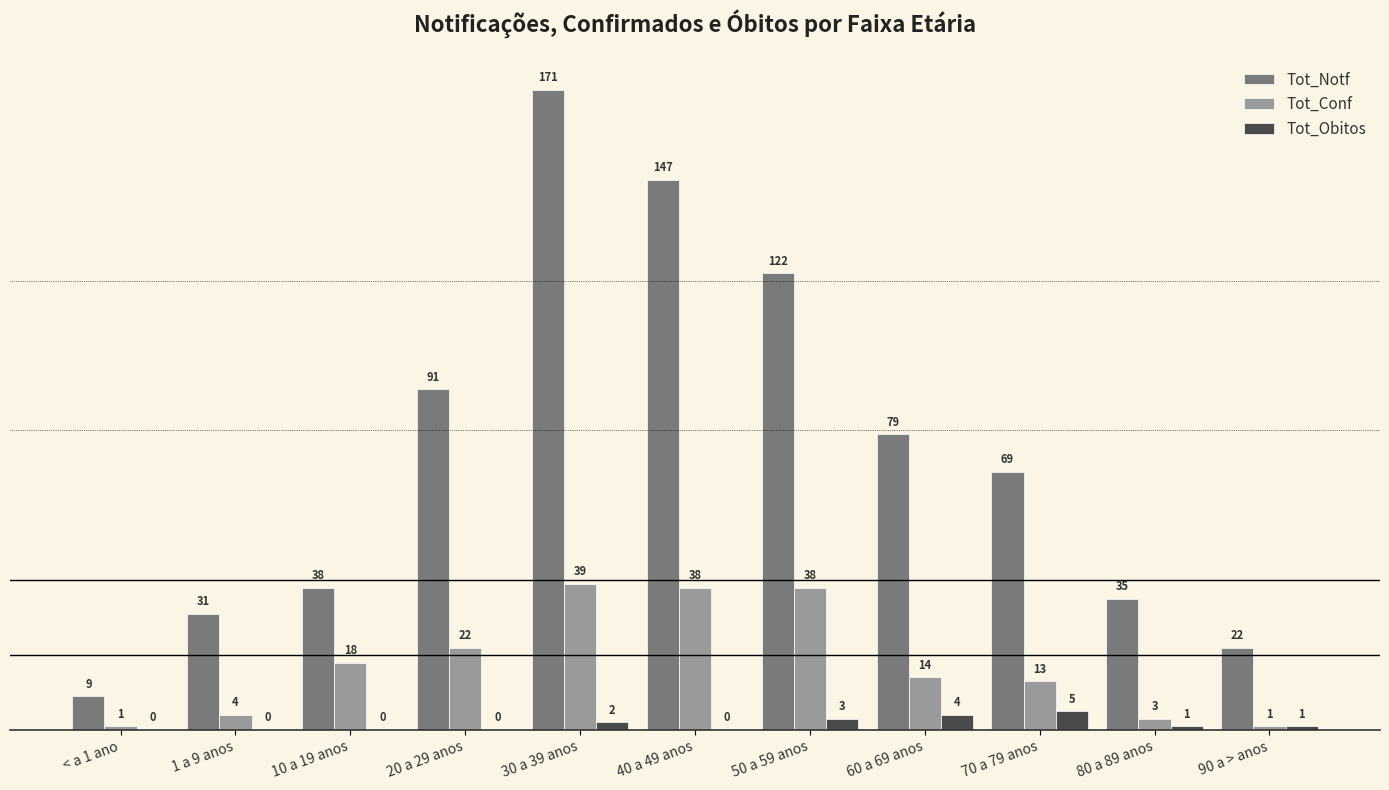

Is the value of Tot_Conf at 50 a 59 anos greater than the value of Tot_Obitos at 20 a 29 anos?

Yes